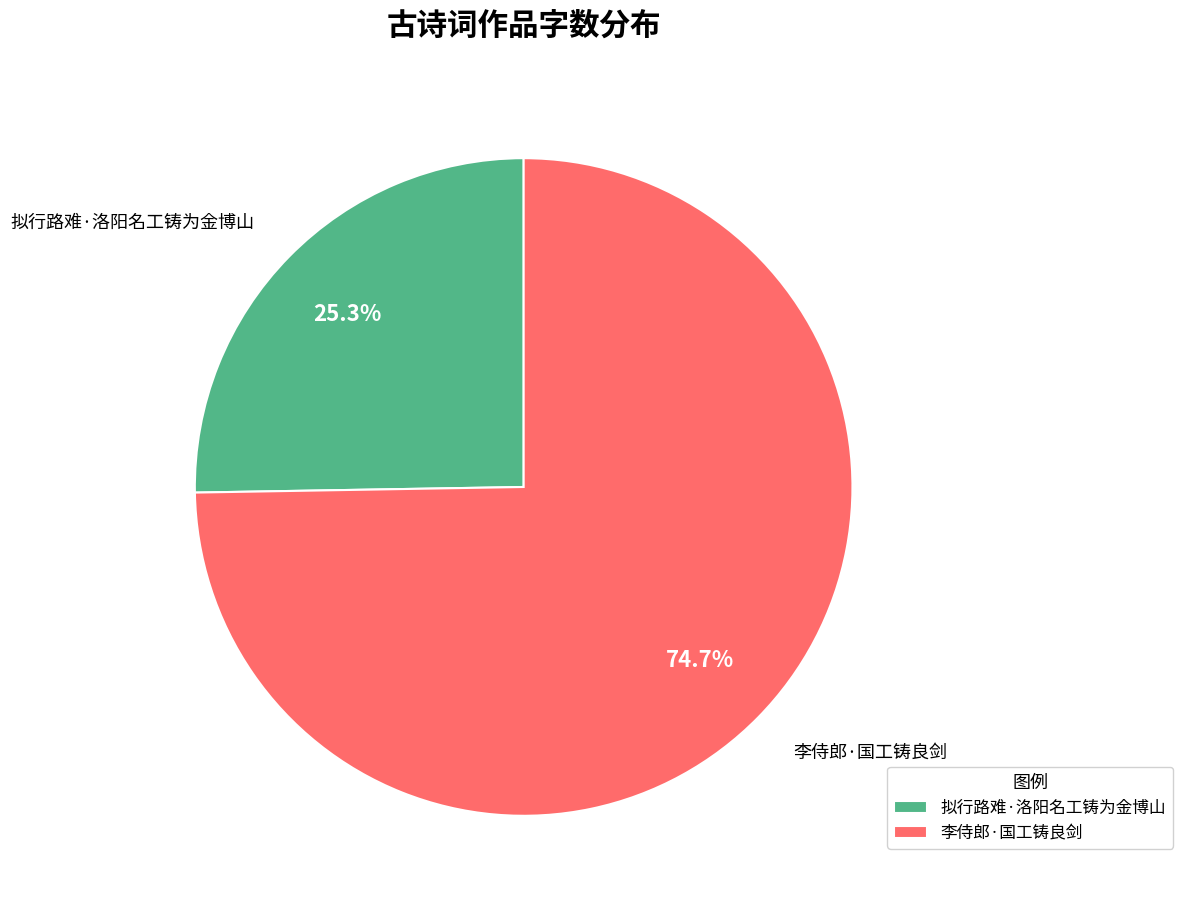

Which category has the smallest portion of the pie?

拟行路难·洛阳名工铸为金博山